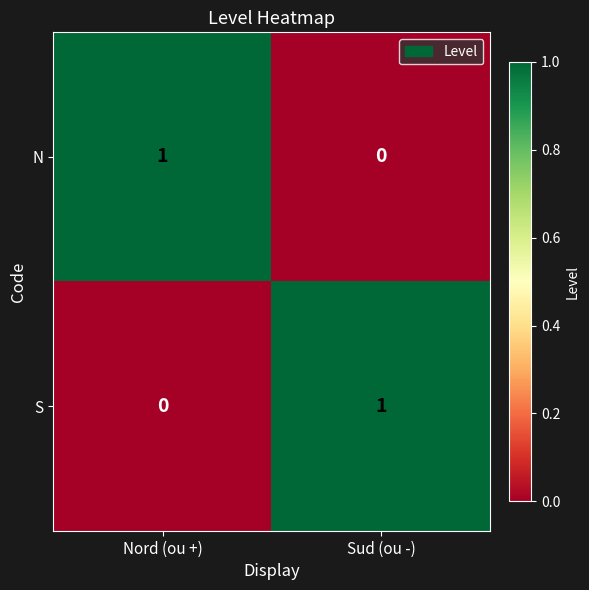

What is the greatest value displayed?

1